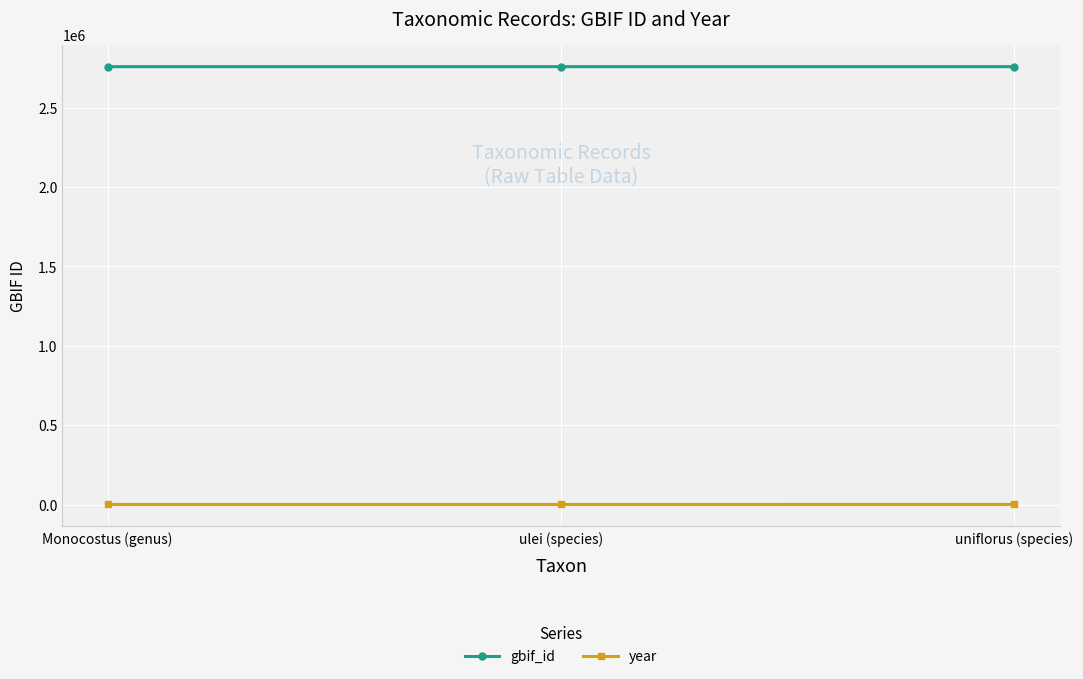

What is the difference between the highest and lowest values at Monocostus (genus)?

2755138